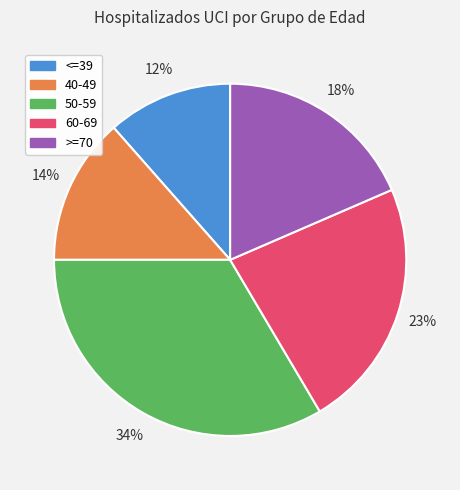

Rank the categories by value from lowest to highest.

<=39, 40-49, >=70, 60-69, 50-59